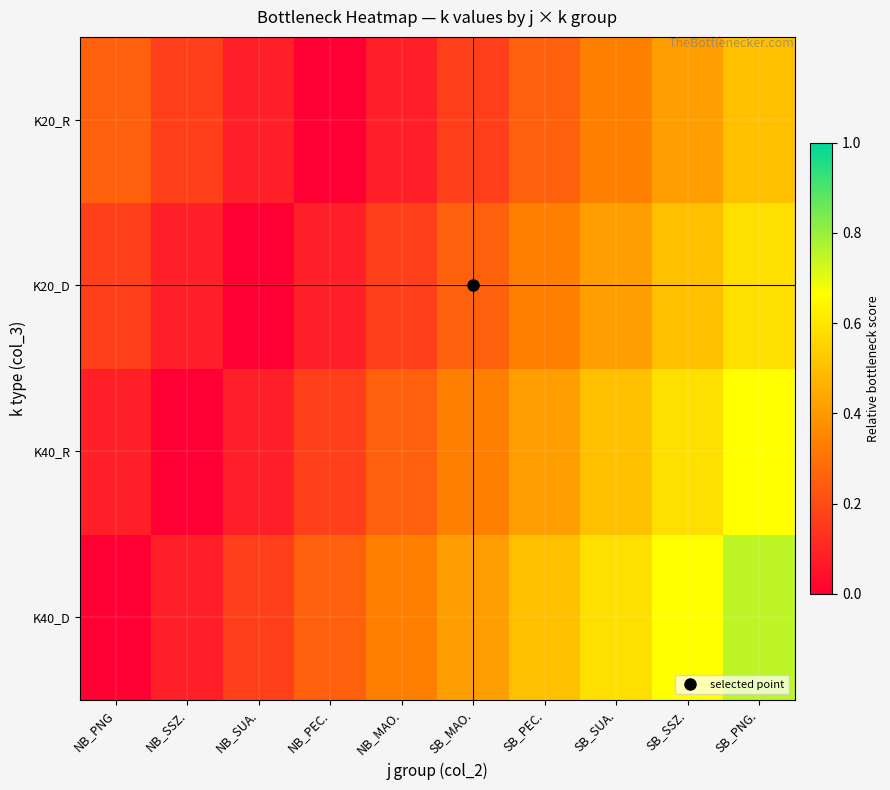

Reading left to right, extract all data points from this chart.

K40_D: NB_PNG=0.0	NB_SSZ.=0.1	NB_SUA.=0.2	NB_PEC.=0.2	NB_MAO.=0.3	SB_MAO.=0.4	SB_PEC.=0.5	SB_SUA.=0.6	SB_SSZ.=0.7	SB_PNG.=0.8
K40_R: NB_PNG=0.1	NB_SSZ.=0.0	NB_SUA.=0.1	NB_PEC.=0.2	NB_MAO.=0.2	SB_MAO.=0.3	SB_PEC.=0.4	SB_SUA.=0.5	SB_SSZ.=0.6	SB_PNG.=0.7
K20_D: NB_PNG=0.2	NB_SSZ.=0.1	NB_SUA.=0.0	NB_PEC.=0.1	NB_MAO.=0.2	SB_MAO.=0.2	SB_PEC.=0.3	SB_SUA.=0.4	SB_SSZ.=0.5	SB_PNG.=0.6
K20_R: NB_PNG=0.2	NB_SSZ.=0.2	NB_SUA.=0.1	NB_PEC.=0.0	NB_MAO.=0.1	SB_MAO.=0.2	SB_PEC.=0.2	SB_SUA.=0.3	SB_SSZ.=0.4	SB_PNG.=0.5